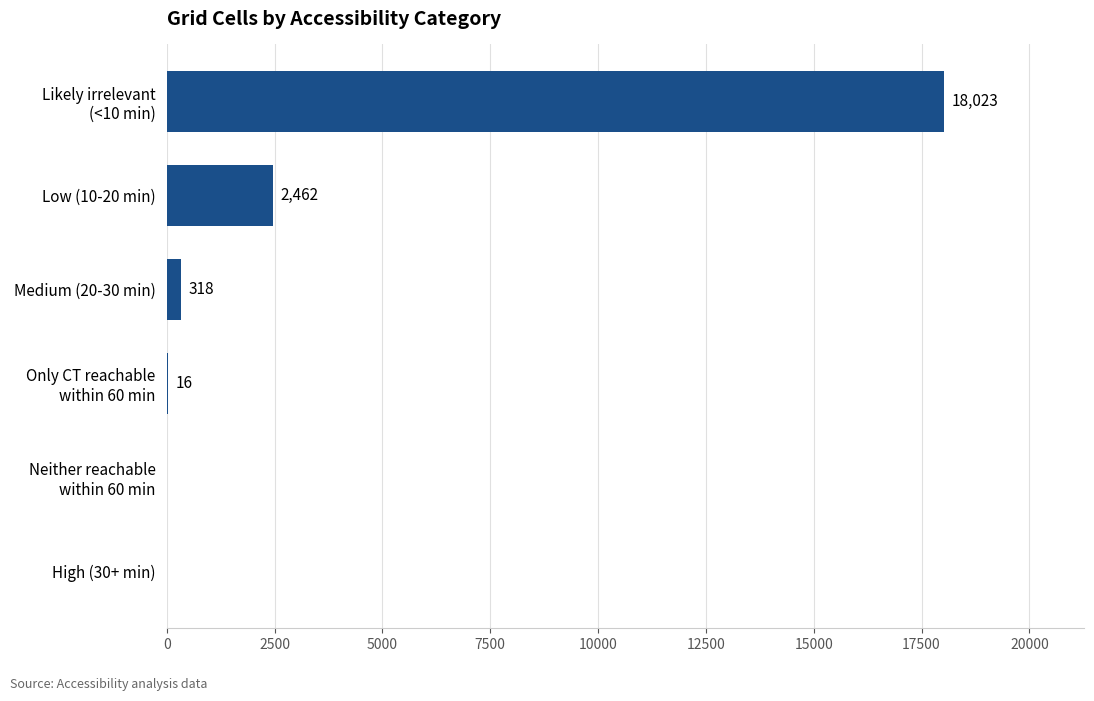

Read the value at Medium (20-30 min).

318